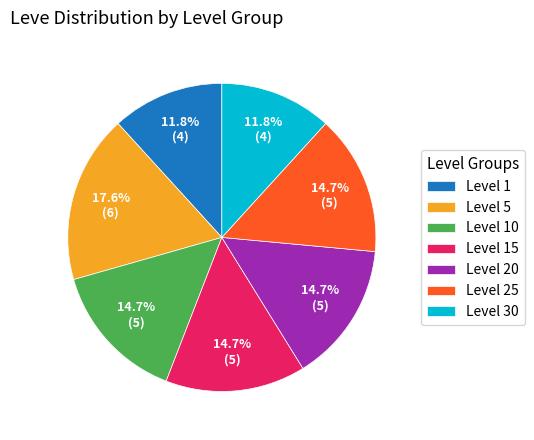

To the nearest percent, what is the difference between the largest and smallest slice percentages?

6%